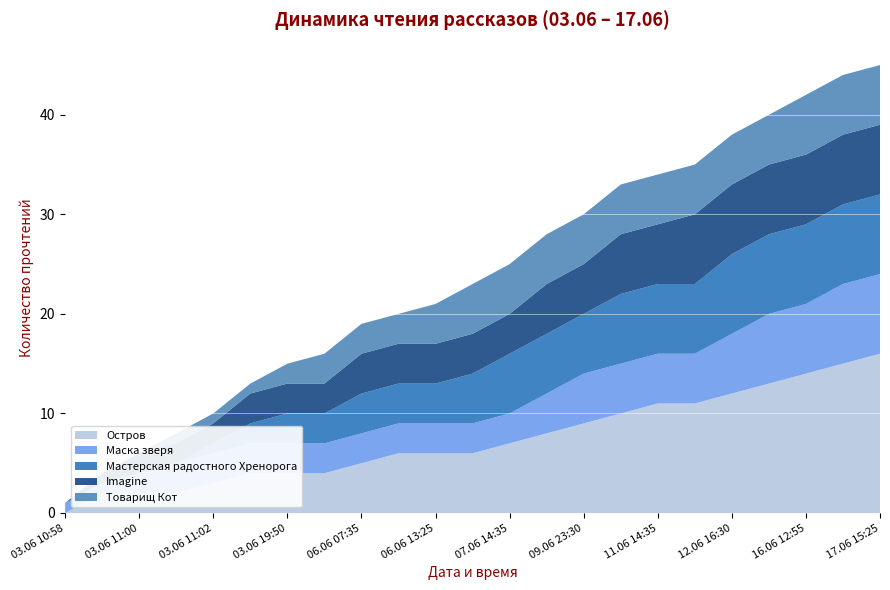

Reading left to right, what are all the values shown in this chart?

Остров: 03.06 10:58=0	03.06 10:59=2	03.06 11:00=2	03.06 11:01=2	03.06 11:02=3	03.06 12:10=4	03.06 19:50=4	04.06 22:20=4	06.06 07:35=5	06.06 10:50=6	06.06 13:25=6	06.06 18:50=6	07.06 14:35=7	09.06 19:20=8	09.06 23:30=9	10.06 16:15=10	11.06 14:35=11	12.06 09:35=11	12.06 16:30=12	15.06 23:40=13	16.06 12:55=14	16.06 19:10=15	17.06 15:25=16
Маска зверя: 03.06 10:58=1	03.06 10:59=1	03.06 11:00=2	03.06 11:01=3	03.06 11:02=3	03.06 12:10=3	03.06 19:50=3	04.06 22:20=3	06.06 07:35=3	06.06 10:50=3	06.06 13:25=3	06.06 18:50=3	07.06 14:35=3	09.06 19:20=4	09.06 23:30=5	10.06 16:15=5	11.06 14:35=5	12.06 09:35=5	12.06 16:30=6	15.06 23:40=7	16.06 12:55=7	16.06 19:10=8	17.06 15:25=8
Мастерская радостного Хренорога: 03.06 10:58=0	03.06 10:59=0	03.06 11:00=0	03.06 11:01=0	03.06 11:02=1	03.06 12:10=2	03.06 19:50=3	04.06 22:20=3	06.06 07:35=4	06.06 10:50=4	06.06 13:25=4	06.06 18:50=5	07.06 14:35=6	09.06 19:20=6	09.06 23:30=6	10.06 16:15=7	11.06 14:35=7	12.06 09:35=7	12.06 16:30=8	15.06 23:40=8	16.06 12:55=8	16.06 19:10=8	17.06 15:25=8
Imagine: 03.06 10:58=0	03.06 10:59=1	03.06 11:00=2	03.06 11:01=2	03.06 11:02=2	03.06 12:10=3	03.06 19:50=3	04.06 22:20=3	06.06 07:35=4	06.06 10:50=4	06.06 13:25=4	06.06 18:50=4	07.06 14:35=4	09.06 19:20=5	09.06 23:30=5	10.06 16:15=6	11.06 14:35=6	12.06 09:35=7	12.06 16:30=7	15.06 23:40=7	16.06 12:55=7	16.06 19:10=7	17.06 15:25=7
Товарищ Кот: 03.06 10:58=0	03.06 10:59=0	03.06 11:00=0	03.06 11:01=1	03.06 11:02=1	03.06 12:10=1	03.06 19:50=2	04.06 22:20=3	06.06 07:35=3	06.06 10:50=3	06.06 13:25=4	06.06 18:50=5	07.06 14:35=5	09.06 19:20=5	09.06 23:30=5	10.06 16:15=5	11.06 14:35=5	12.06 09:35=5	12.06 16:30=5	15.06 23:40=5	16.06 12:55=6	16.06 19:10=6	17.06 15:25=6